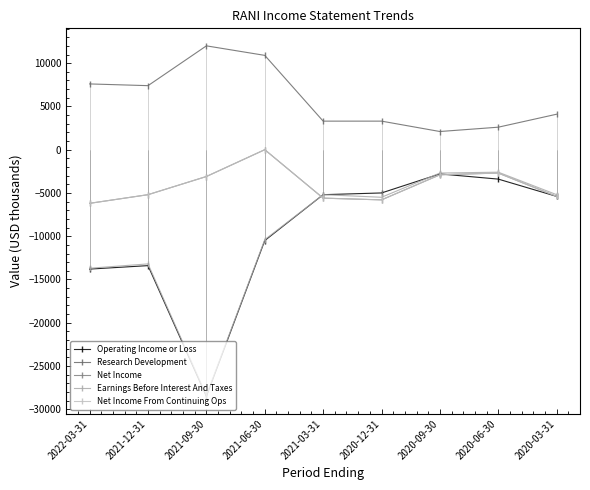

True or false: Research Development and Operating Income or Loss cross at least once.

False